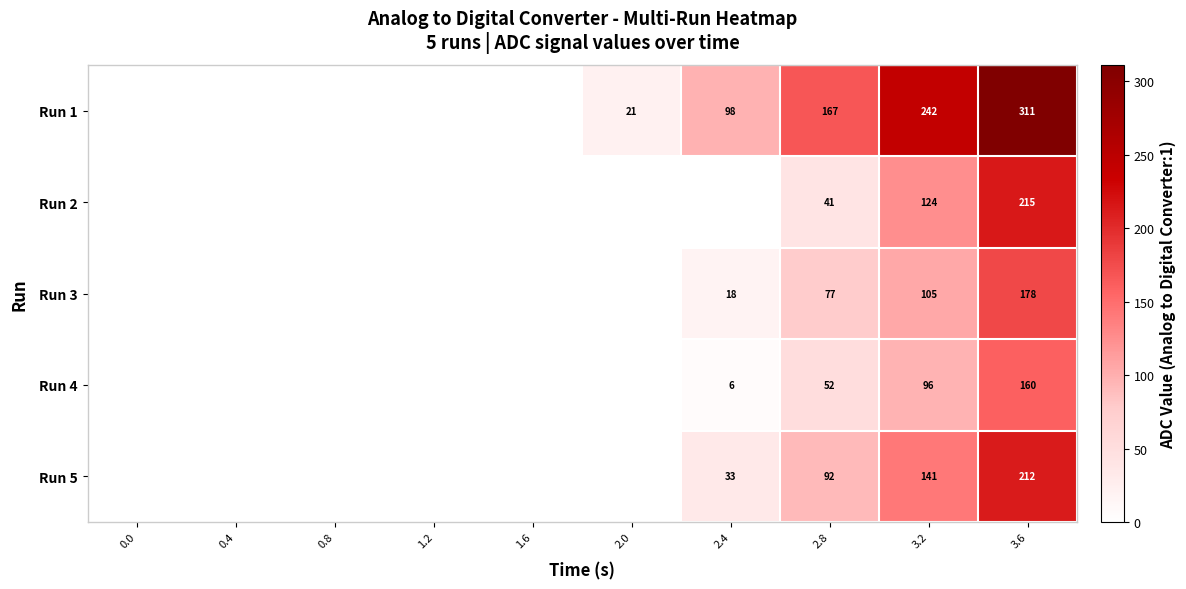

What is the difference between the highest and lowest values at 2.8?

126